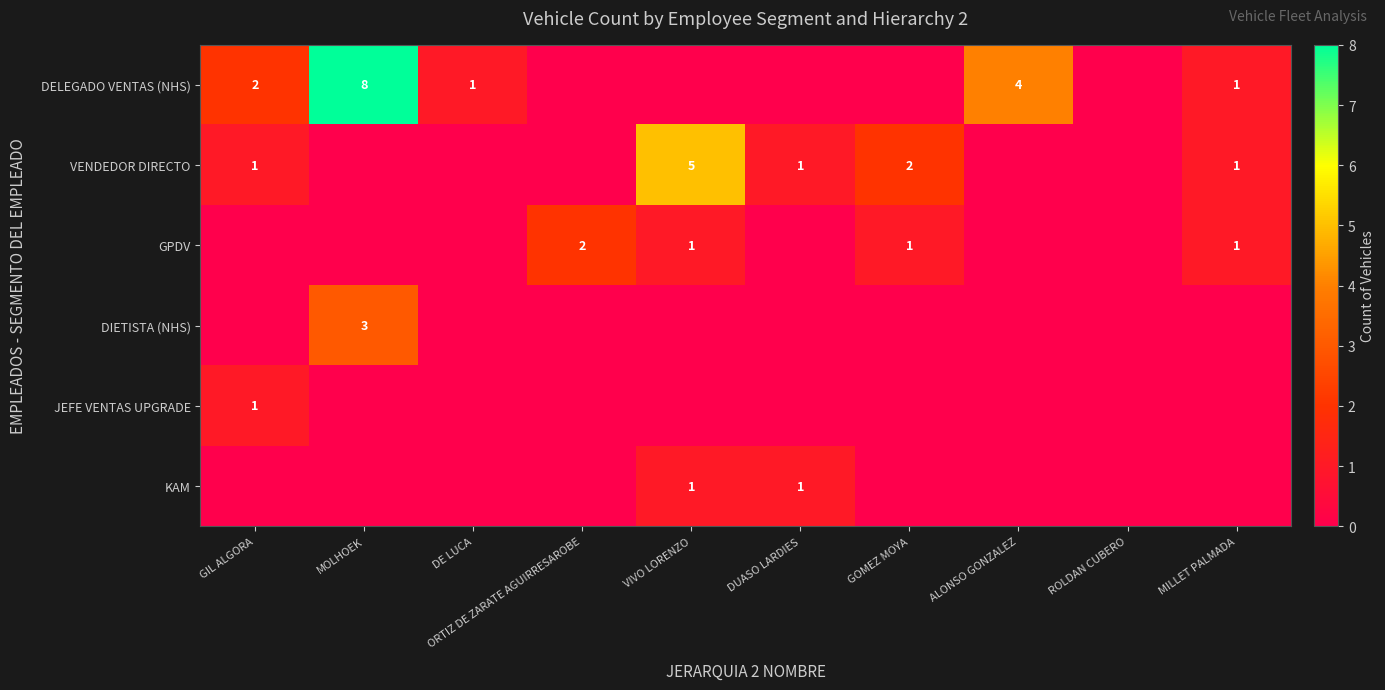

True or false: DIETISTA (NHS) has a value of 3 at MOLHOEK.

True